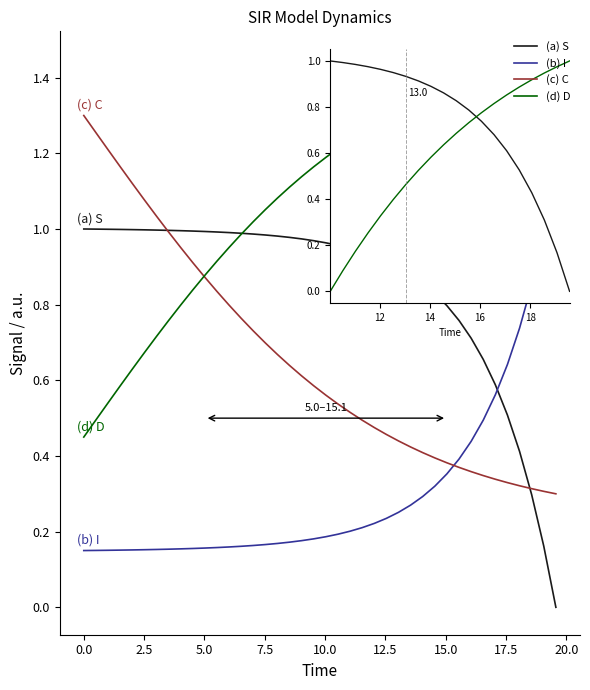

How many positive values does the (a) S series have?

39